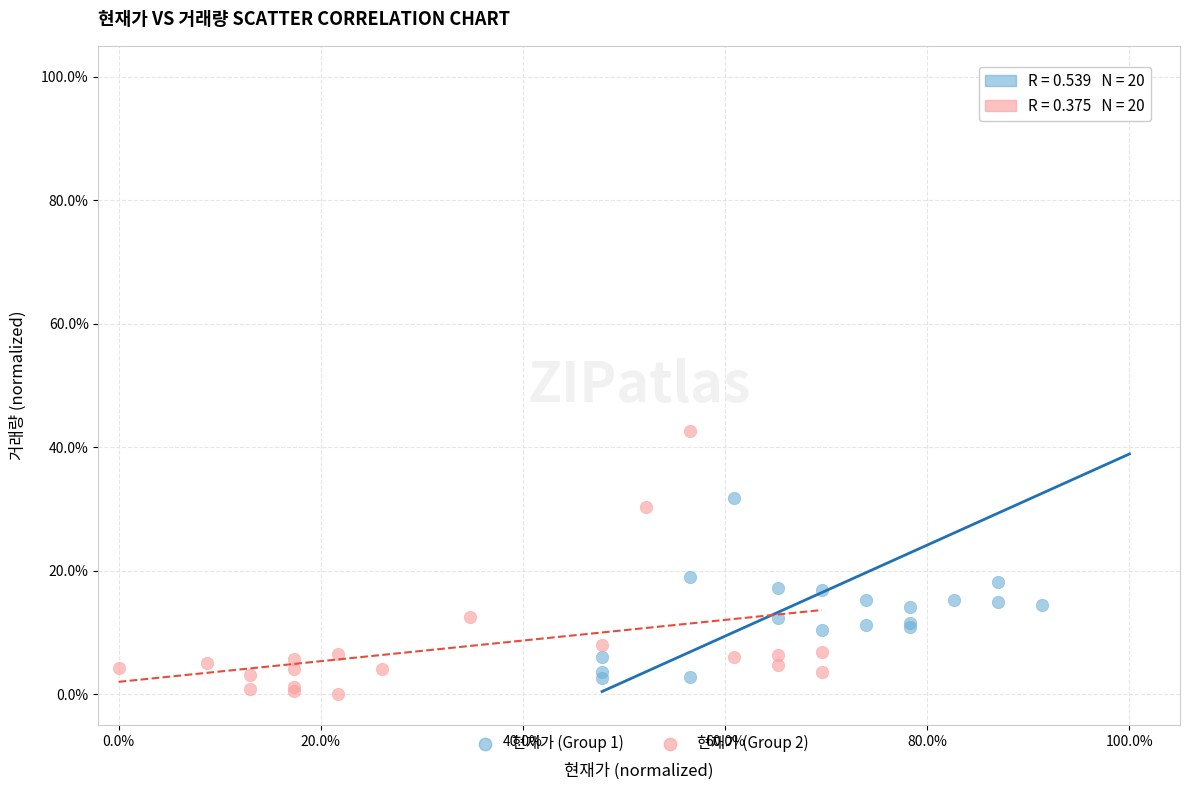

Which series reaches the maximum Y coordinate?

현재가 (Group 1)